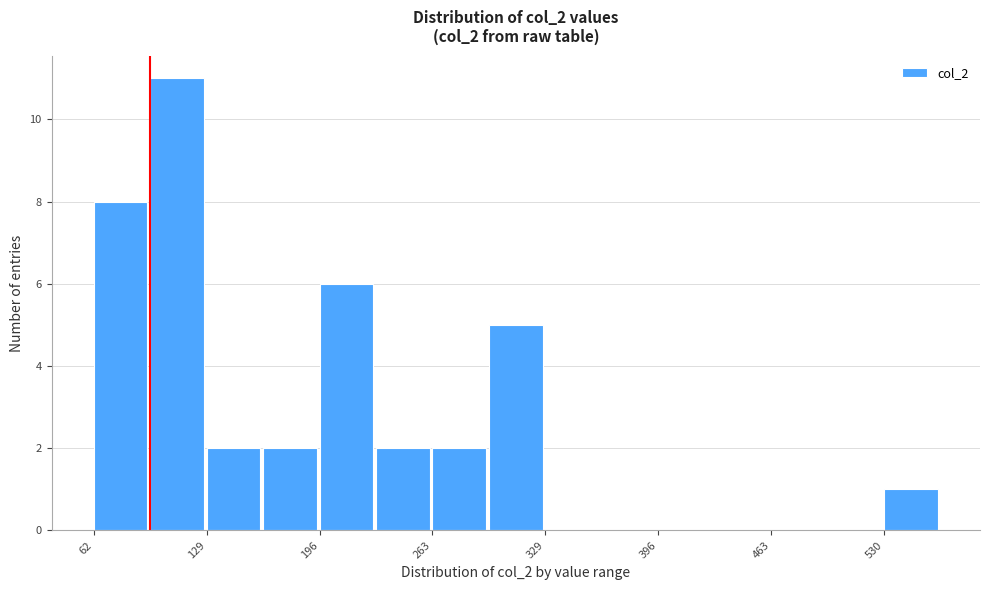

Around what value on the x-axis is the tallest bar? Give the approximate position of its centre, as read against the axis.

110